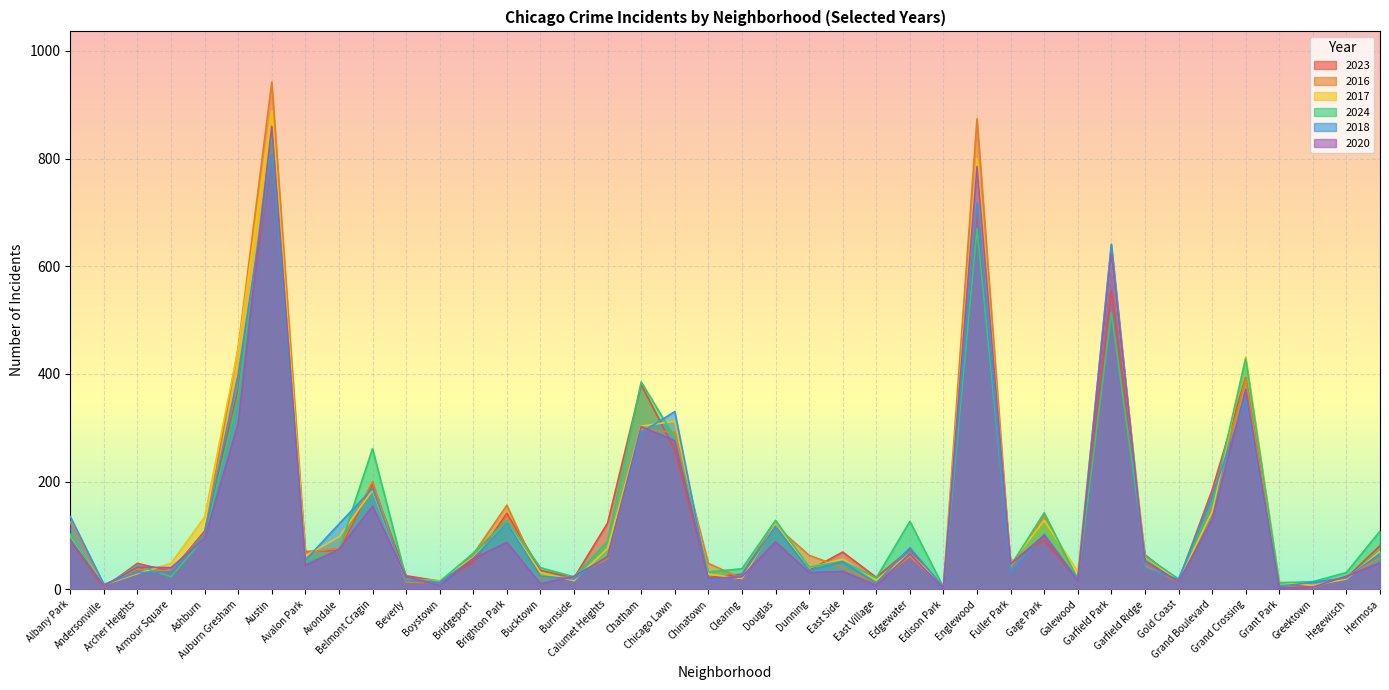

Rank the series at East Side from lowest to highest value.

2020, 2016, 2018, 2024, 2017, 2023